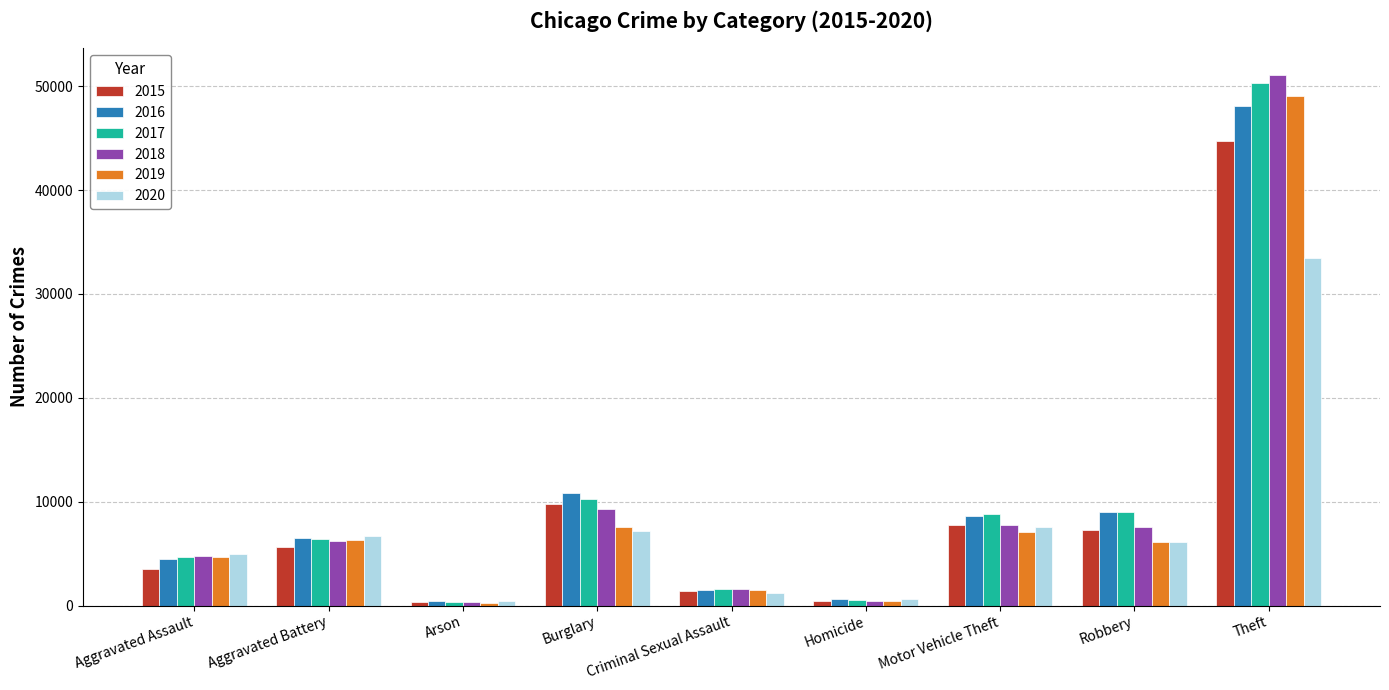

The value of 2018 at Robbery is 12467. True or false?

False